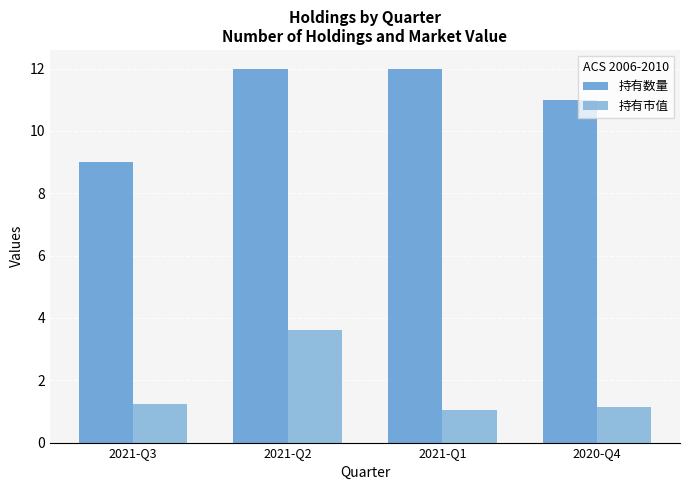

At which label does 持有市值 reach its peak?

2021-Q2